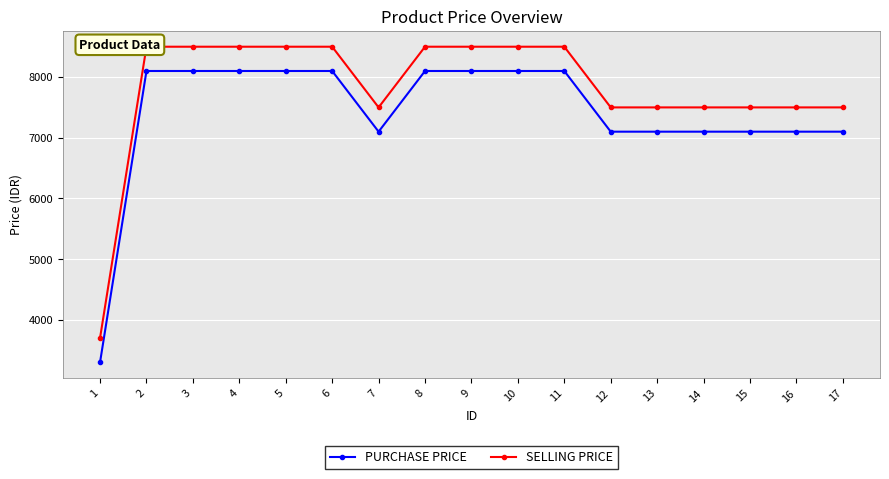

What are all the series names shown in the legend?

PURCHASE PRICE, SELLING PRICE